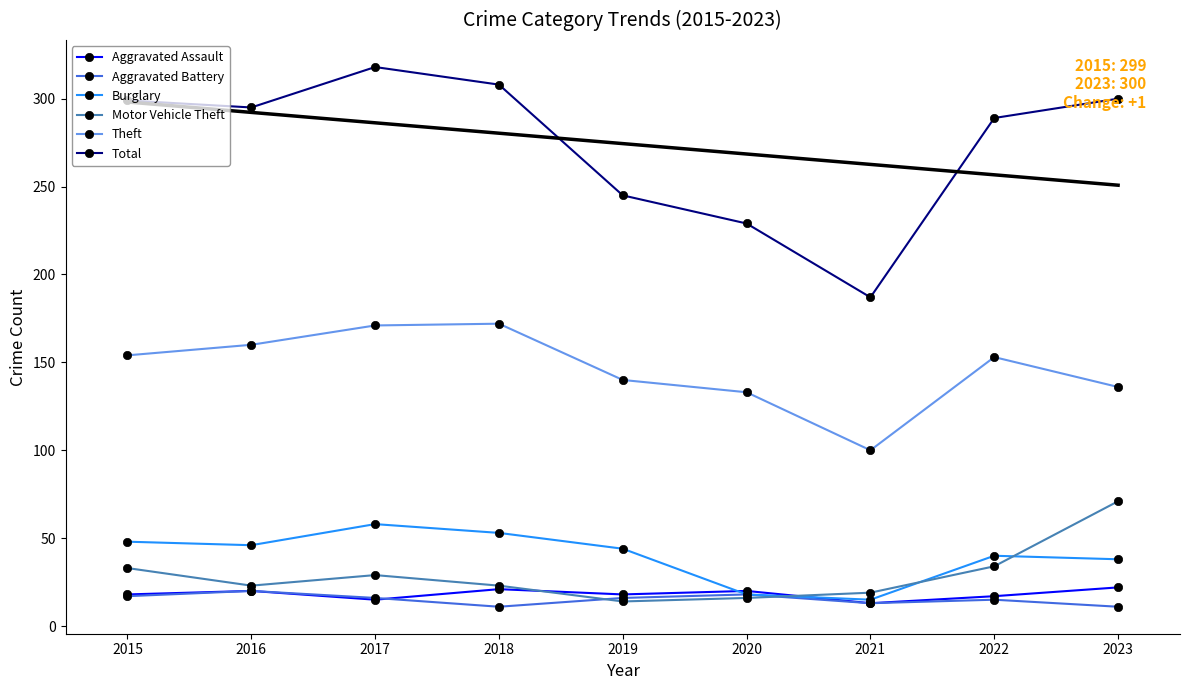

Does the chart have visible grid lines?

No